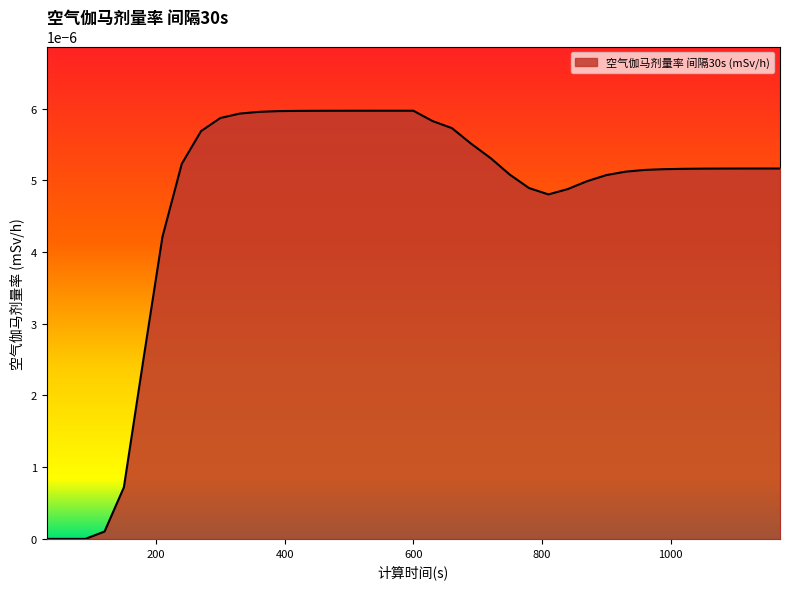

Does the chart display data point markers on the line(s)?

No